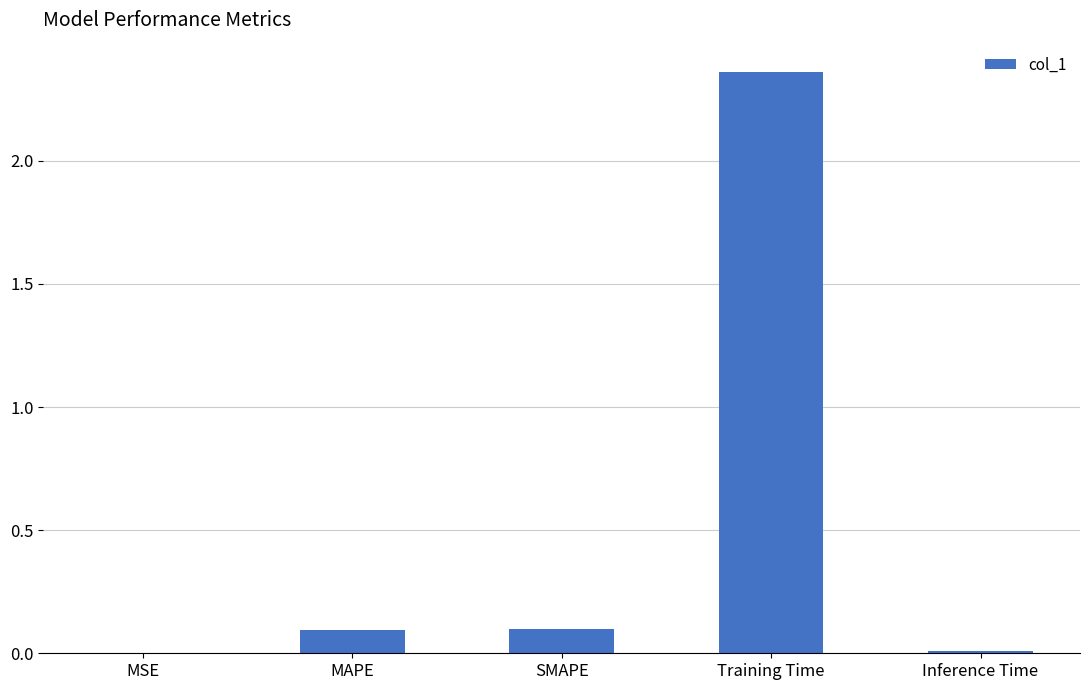

At which category does the chart reach its peak across all series?

Training Time